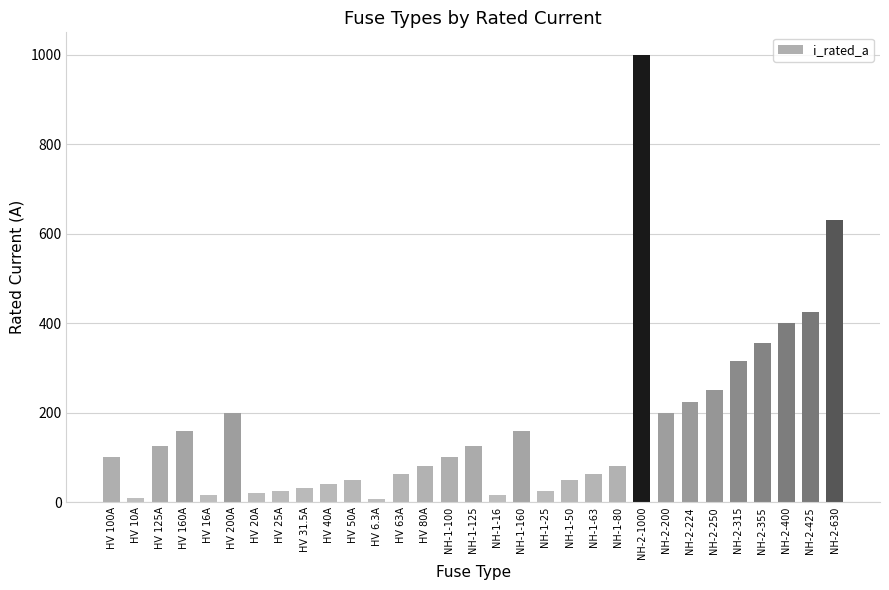

The chart shows a value of 200.0 at HV 200A. True or false?

True